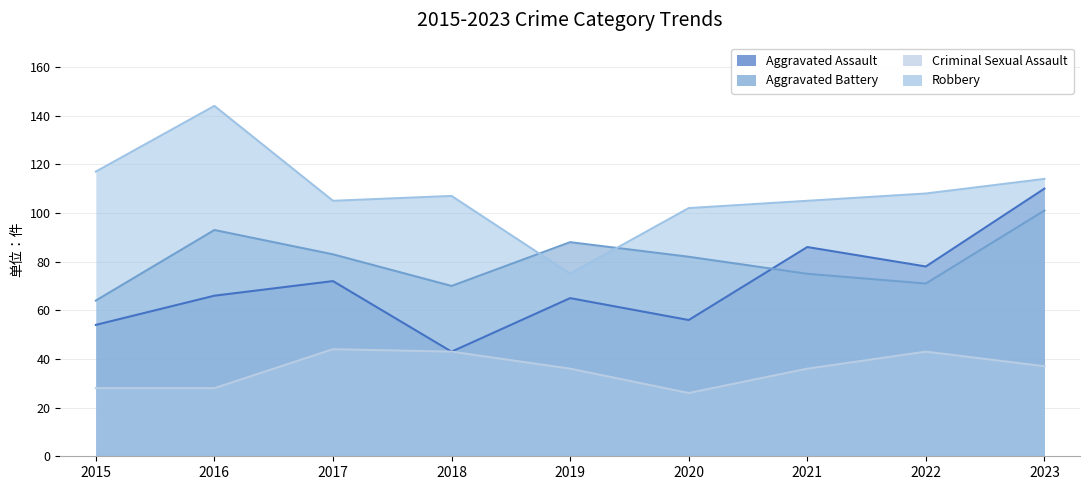

Count the number of data series in this chart.

4